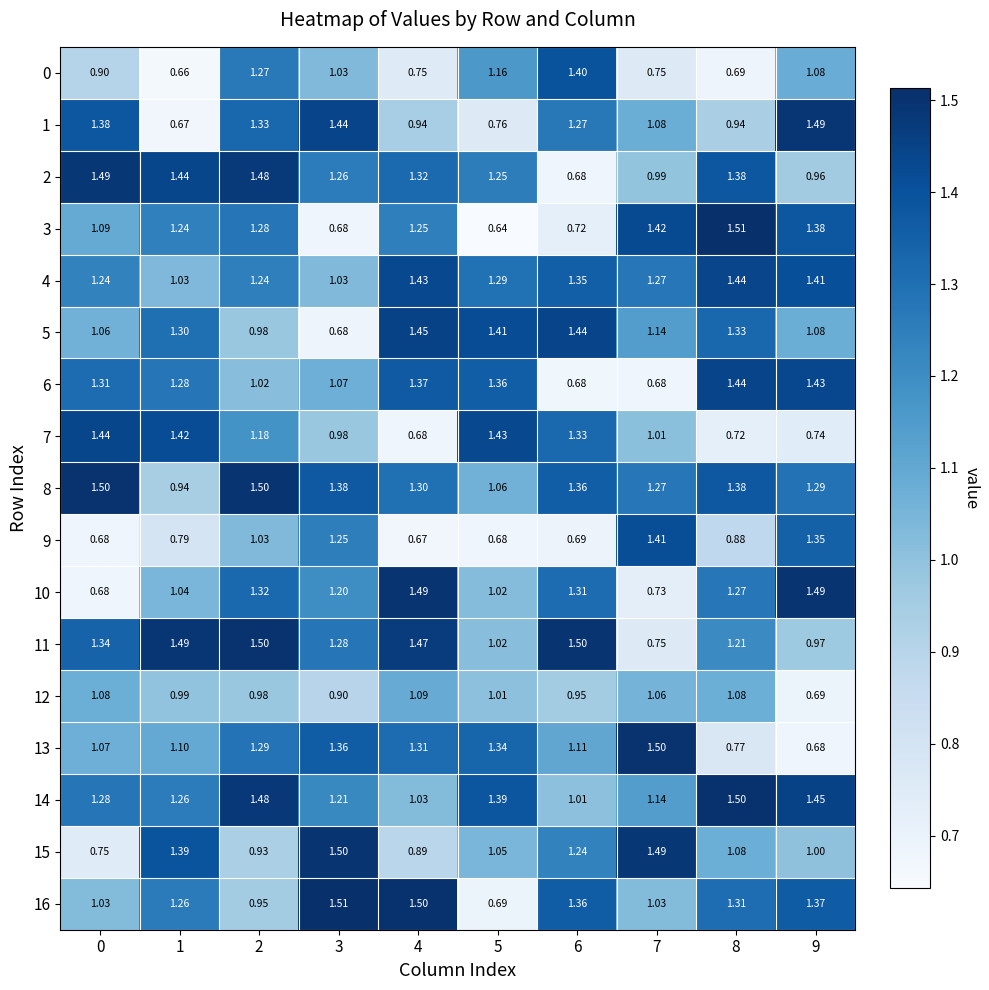

Is the value of 5 at 2 greater than the value of 0 at 3?

No